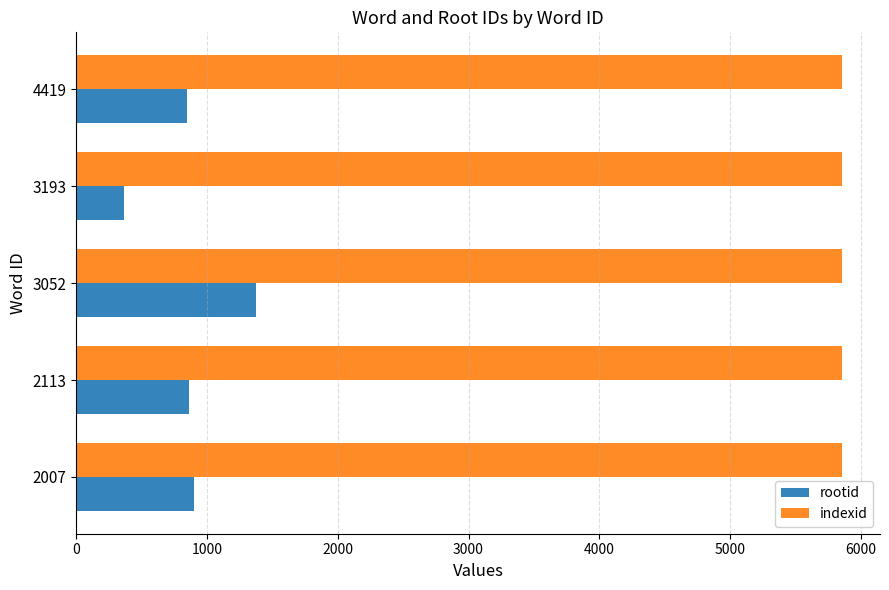

What is the difference between the maximum and minimum values in the rootid series?

1011